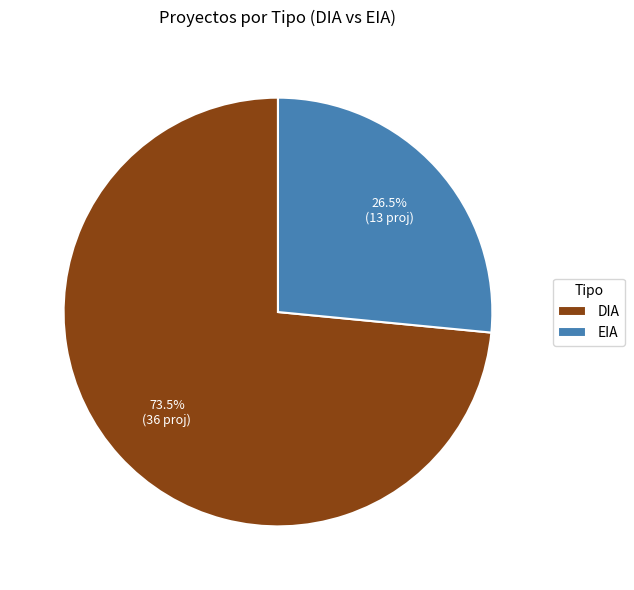

What is the ratio of the value at EIA to the value at DIA?

0.4